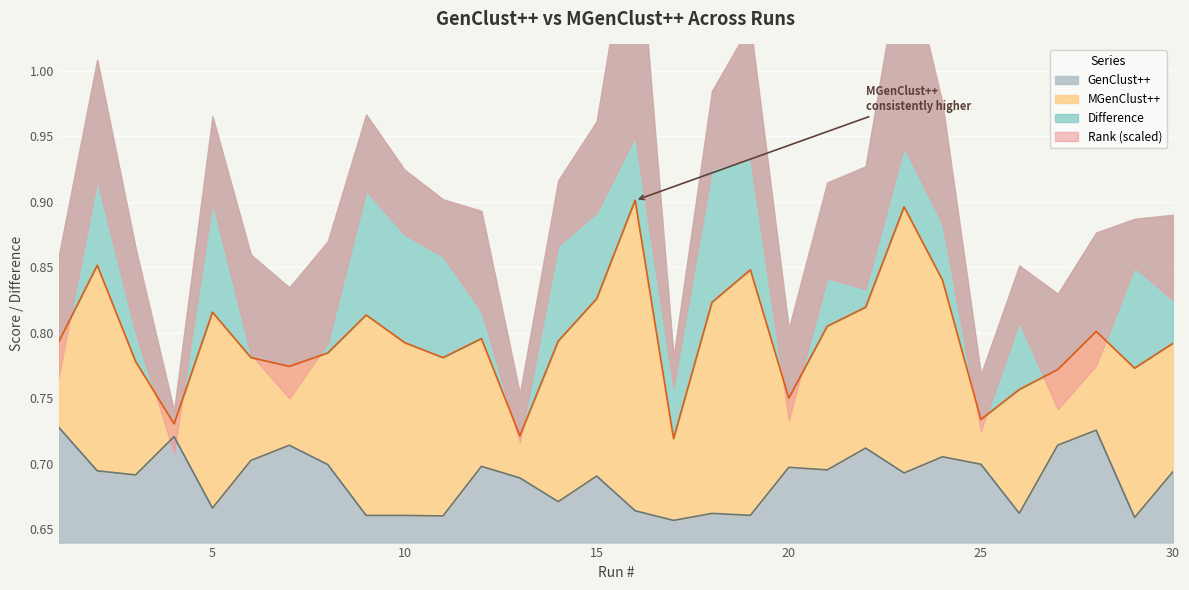

Is it true that MGenClust++ equals 1.4 at 30?

False